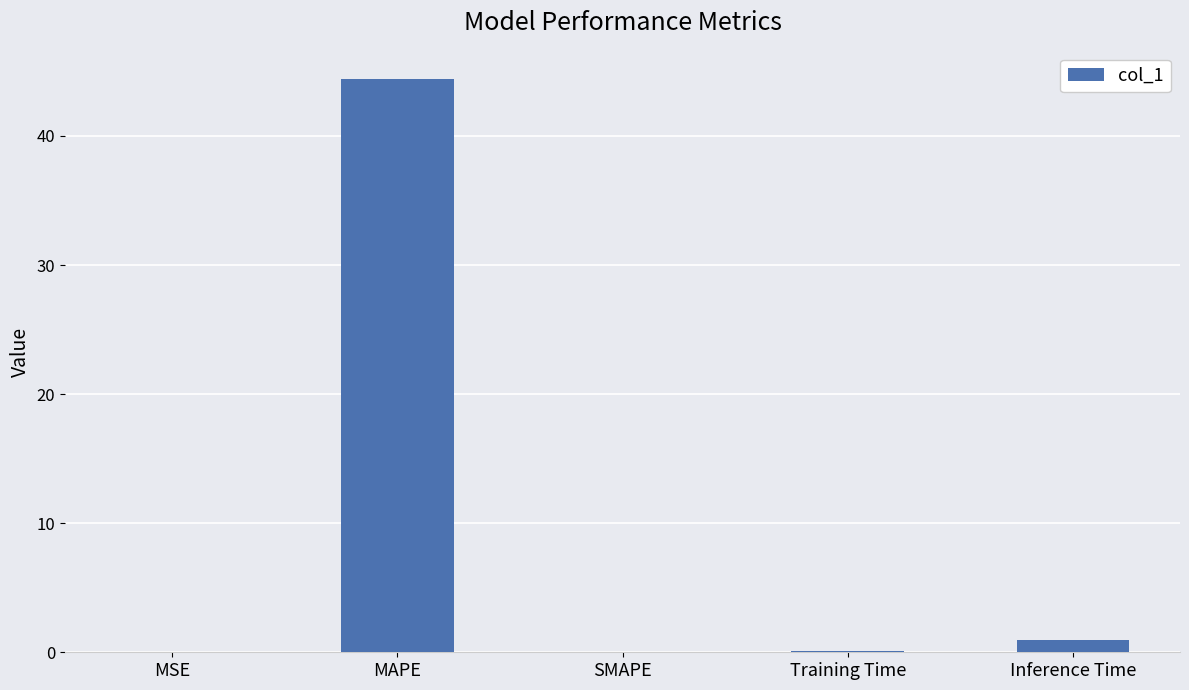

What is the sum of all values?

45.4